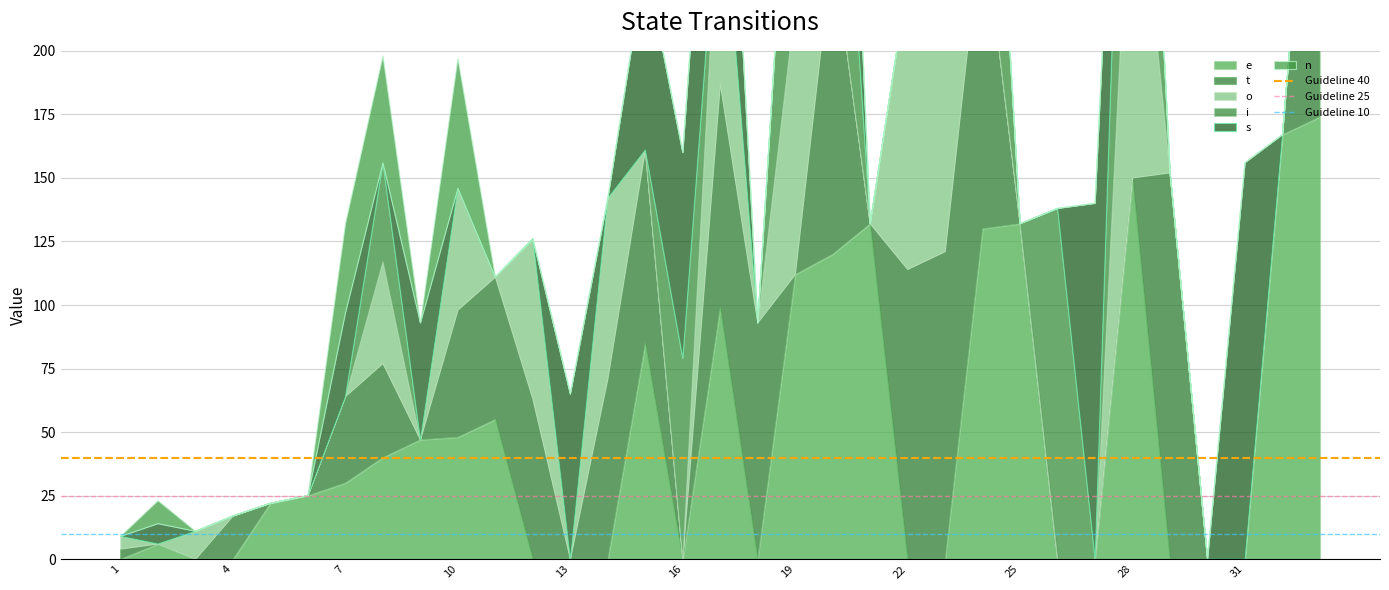

What is the maximum value for Guideline 10?

10